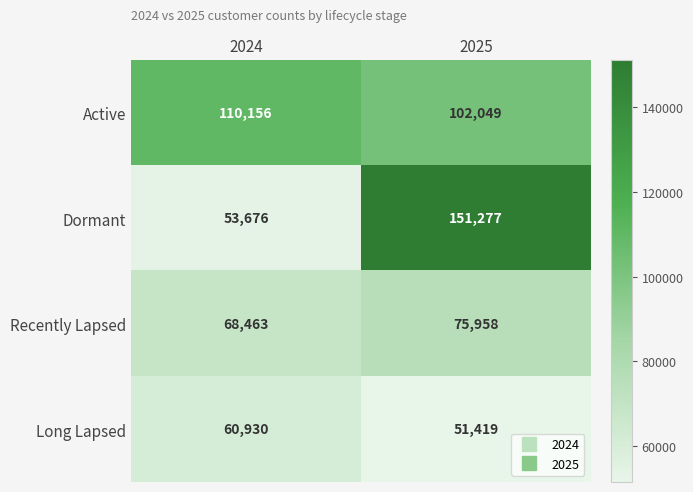

List the series in order of their peak value, lowest first.

Long Lapsed, Recently Lapsed, Active, Dormant